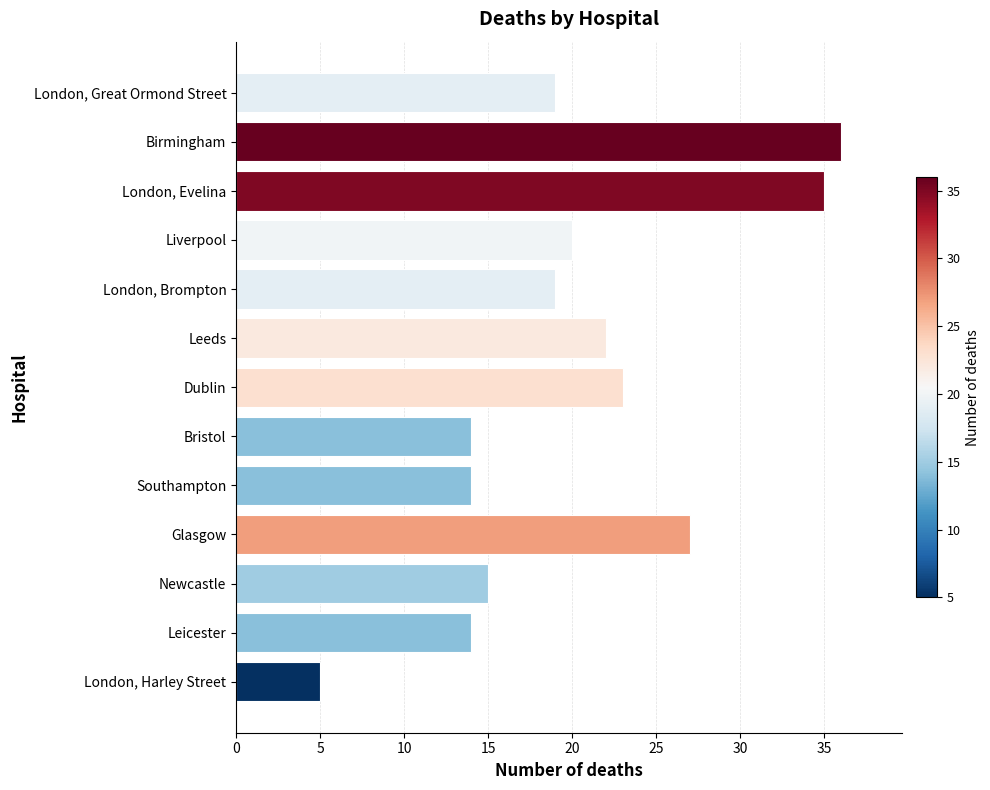

What is the average value?

20